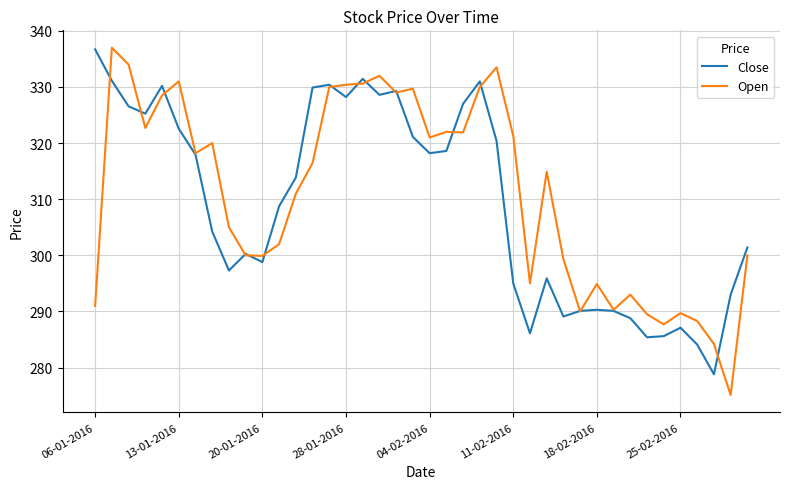

What is the highest value of the Open series?

337.0